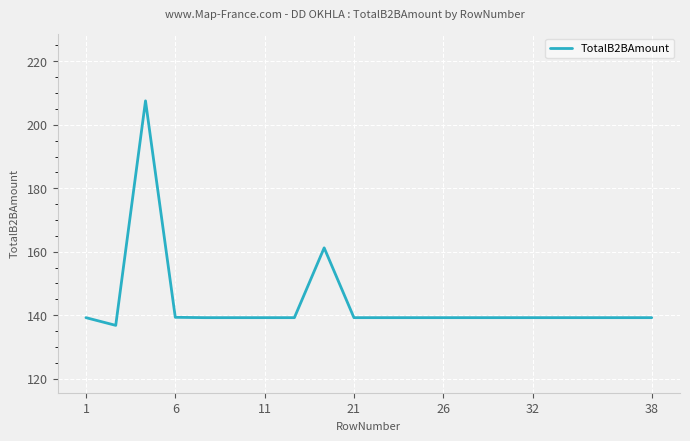

What is the maximum value shown in the chart?

207.5